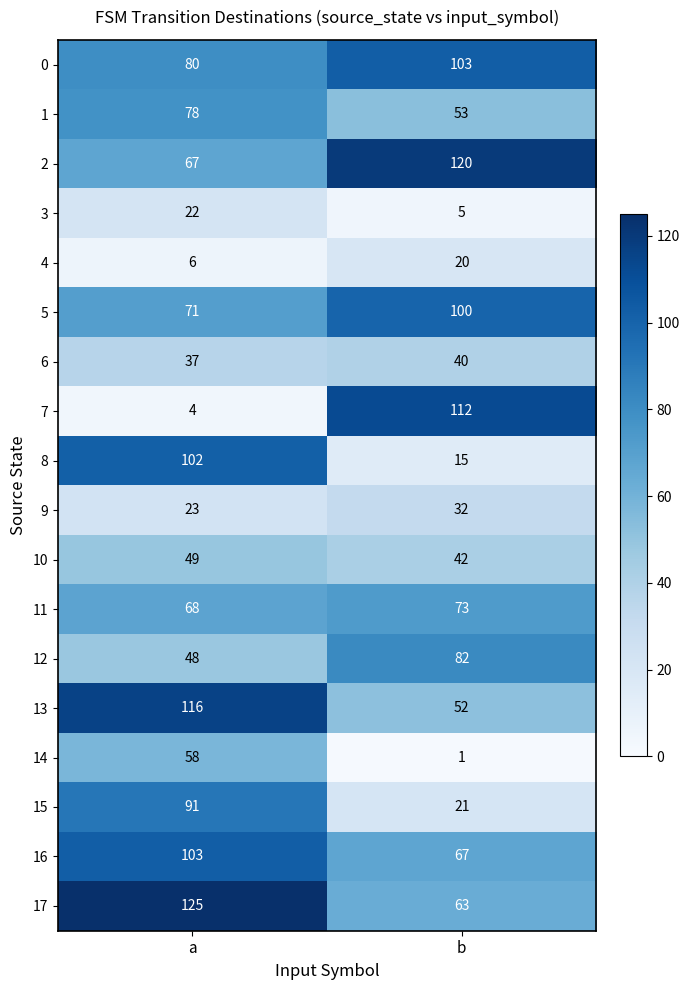

What is the approximate value of 6 at a?

37